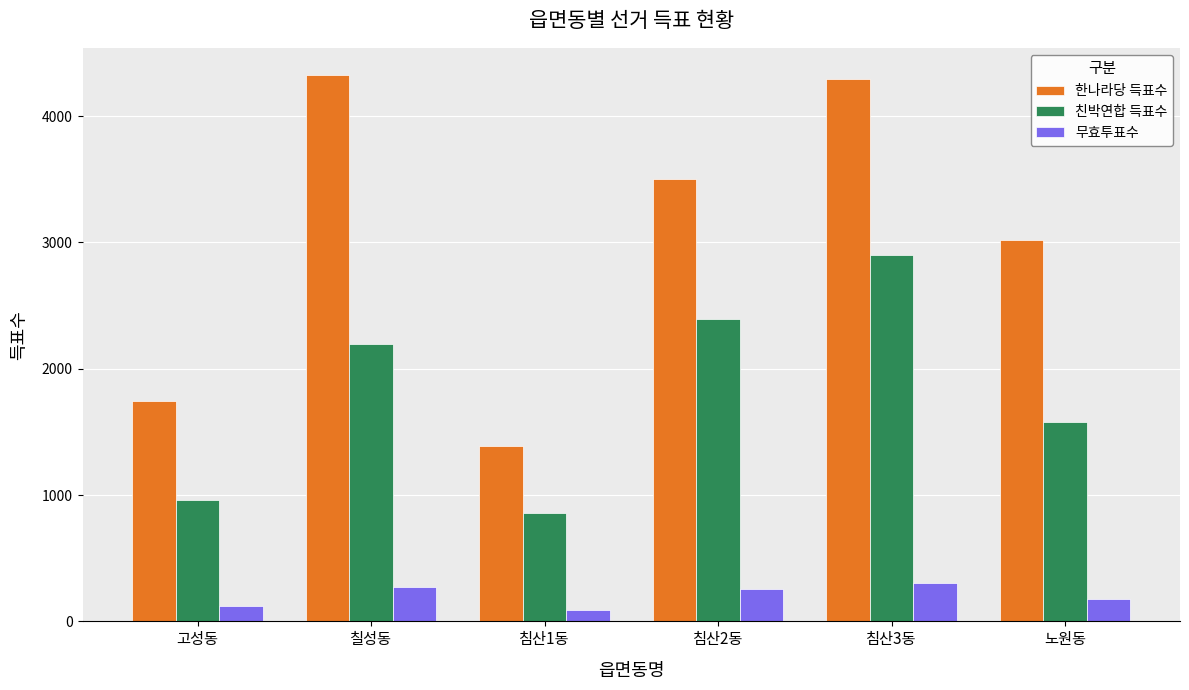

What is the label of the 5th bar from the right?

칠성동